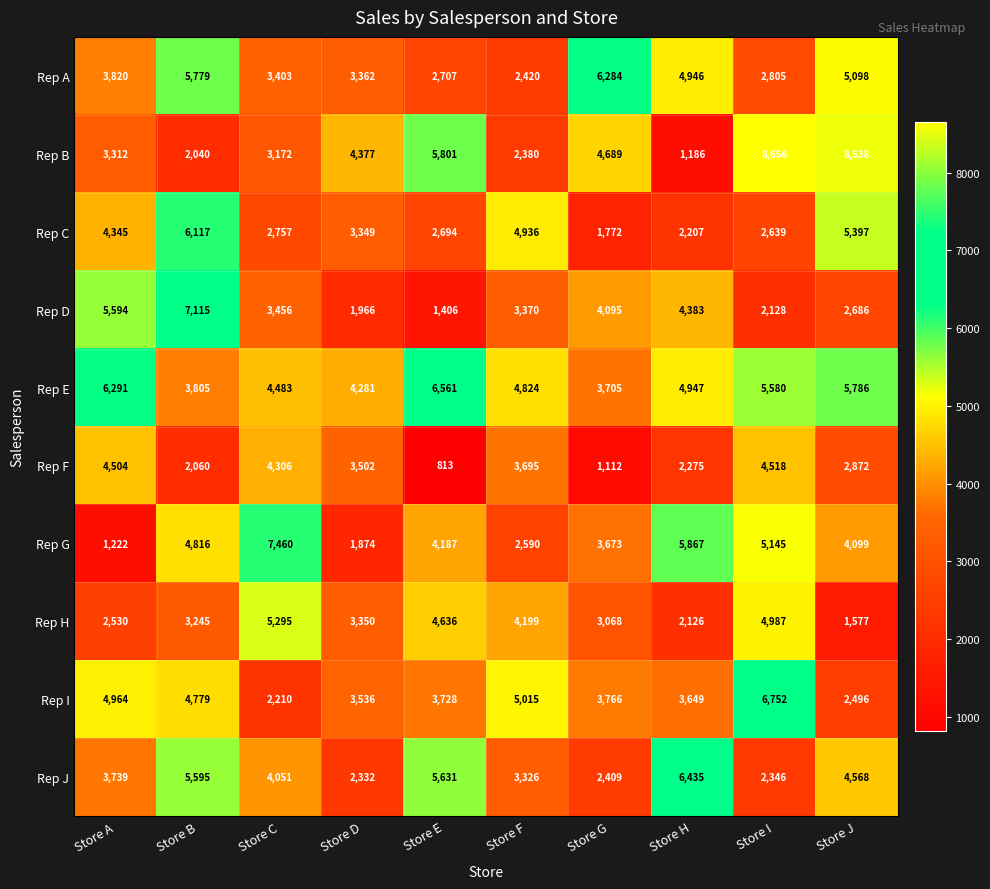

The value of Rep B at Store A is 1397. True or false?

False